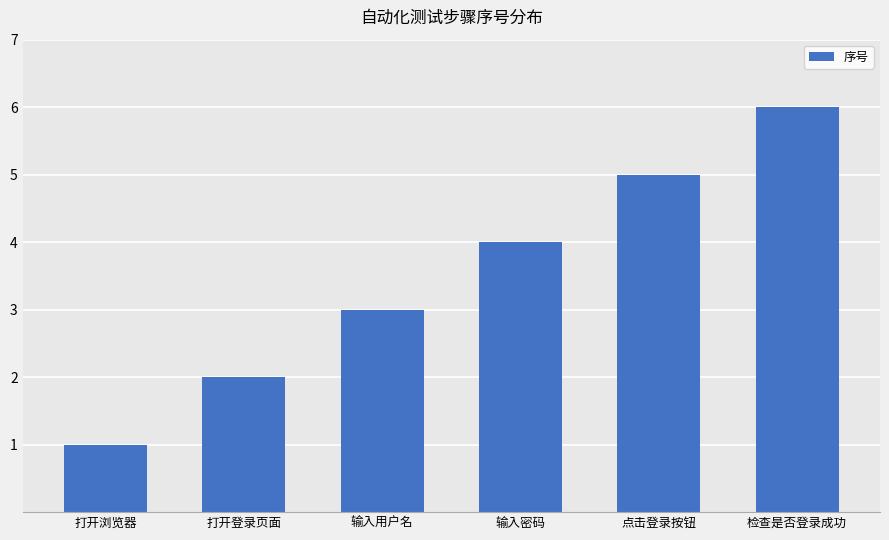

Which category has the lowest value across all series?

打开浏览器